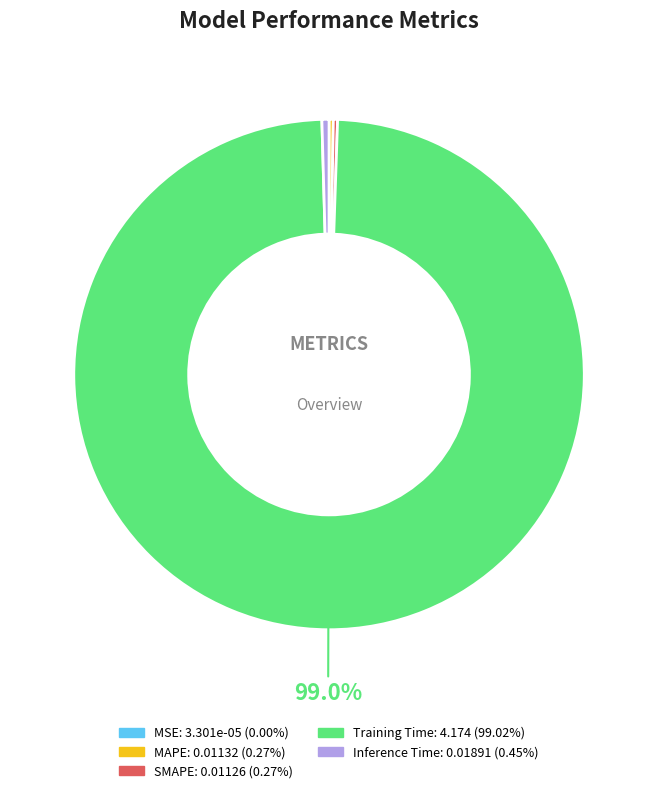

Which category has the biggest portion of the pie?

Training Time